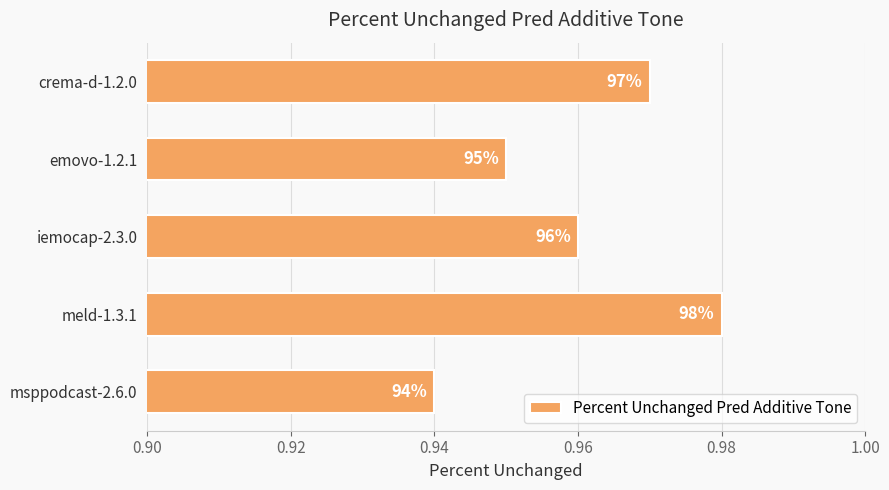

How many bars are there in total?

5